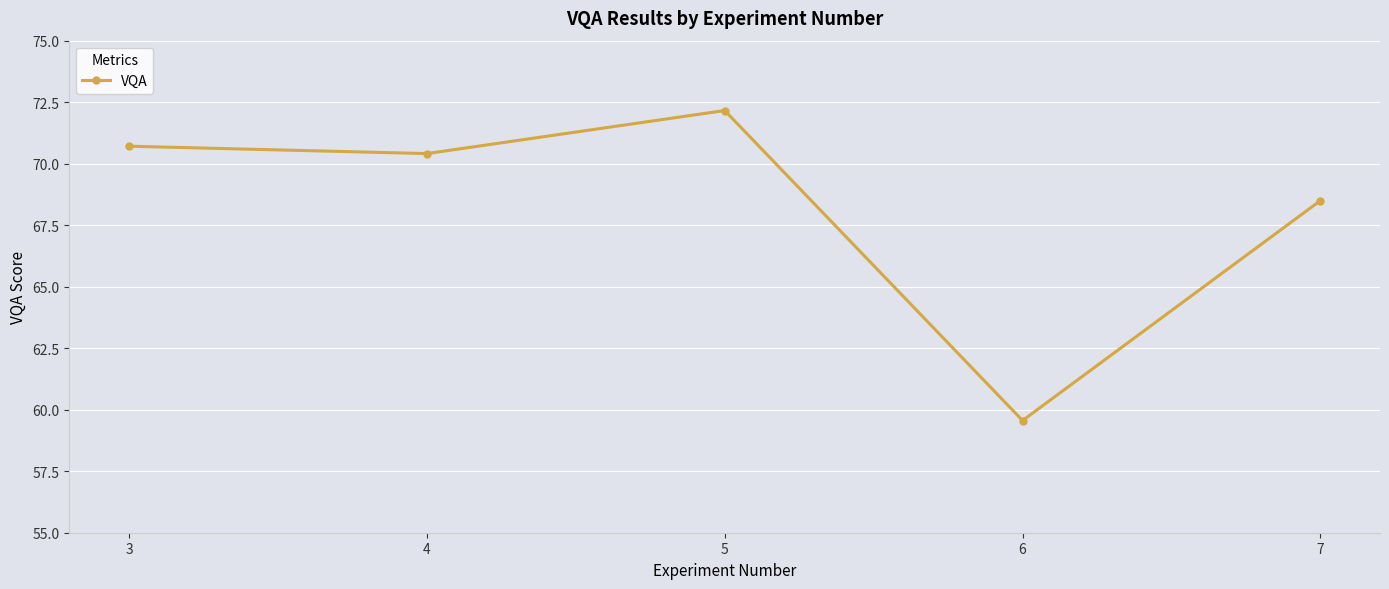

List the labels in order of value, largest first.

5, 3, 4, 7, 6